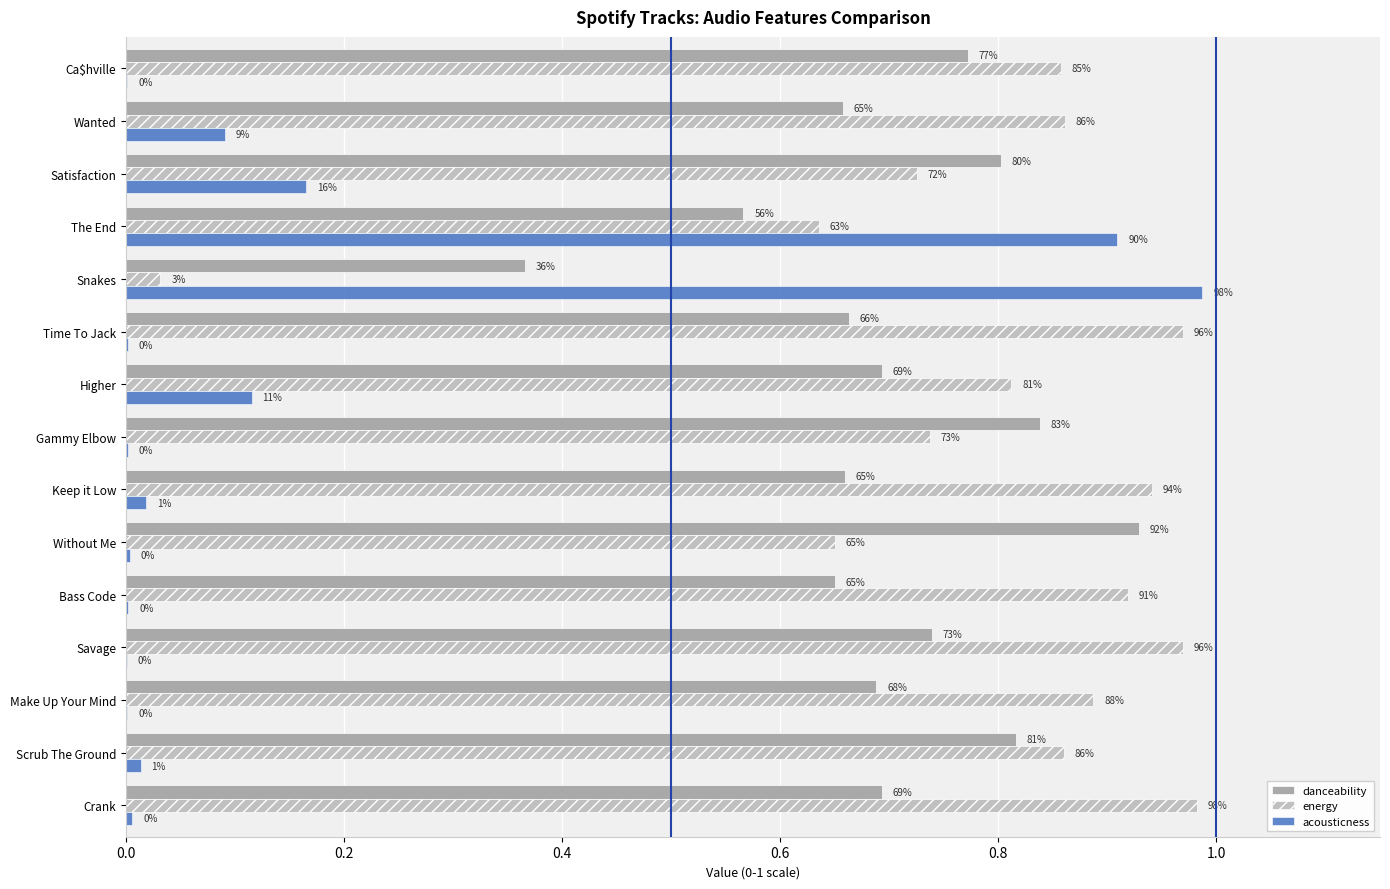

Reading left to right, what are all the values shown in this chart?

danceability: 0.7	0.8	0.7	0.7	0.7	0.9	0.7	0.8	0.7	0.7	0.4	0.6	0.8	0.7	0.8
energy: 1.0	0.9	0.9	1.0	0.9	0.7	0.9	0.7	0.8	1.0	0.0	0.6	0.7	0.9	0.9
acousticness: 0.0	0.0	0.0	0.0	0.0	0.0	0.0	0.0	0.1	0.0	1.0	0.9	0.2	0.1	0.0